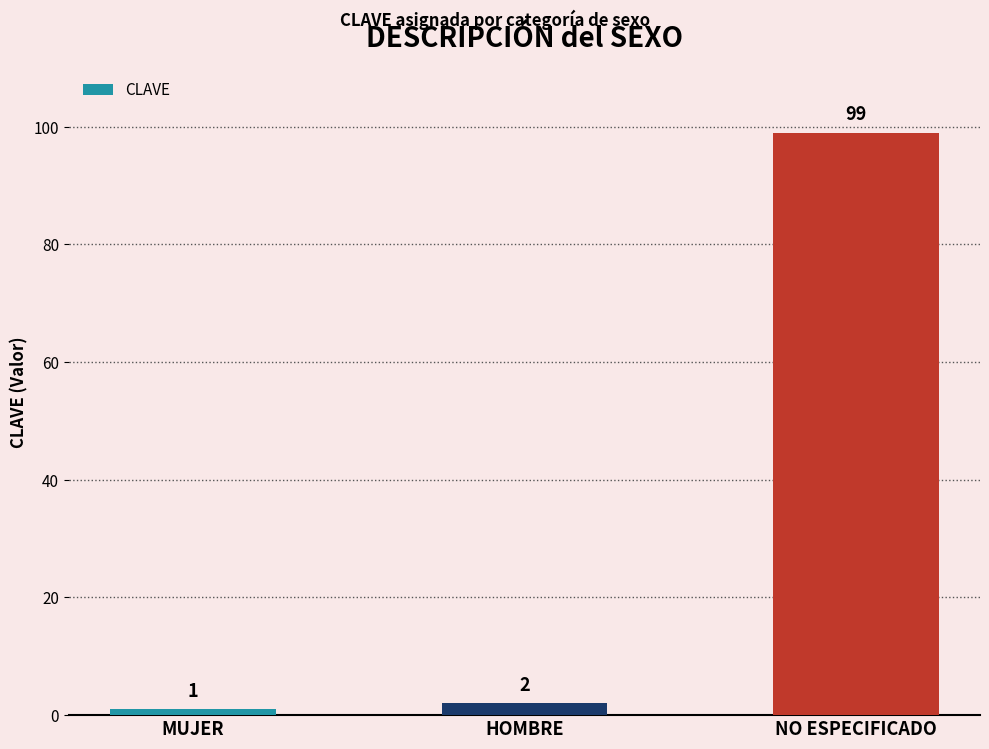

What is the sum of all values?

102